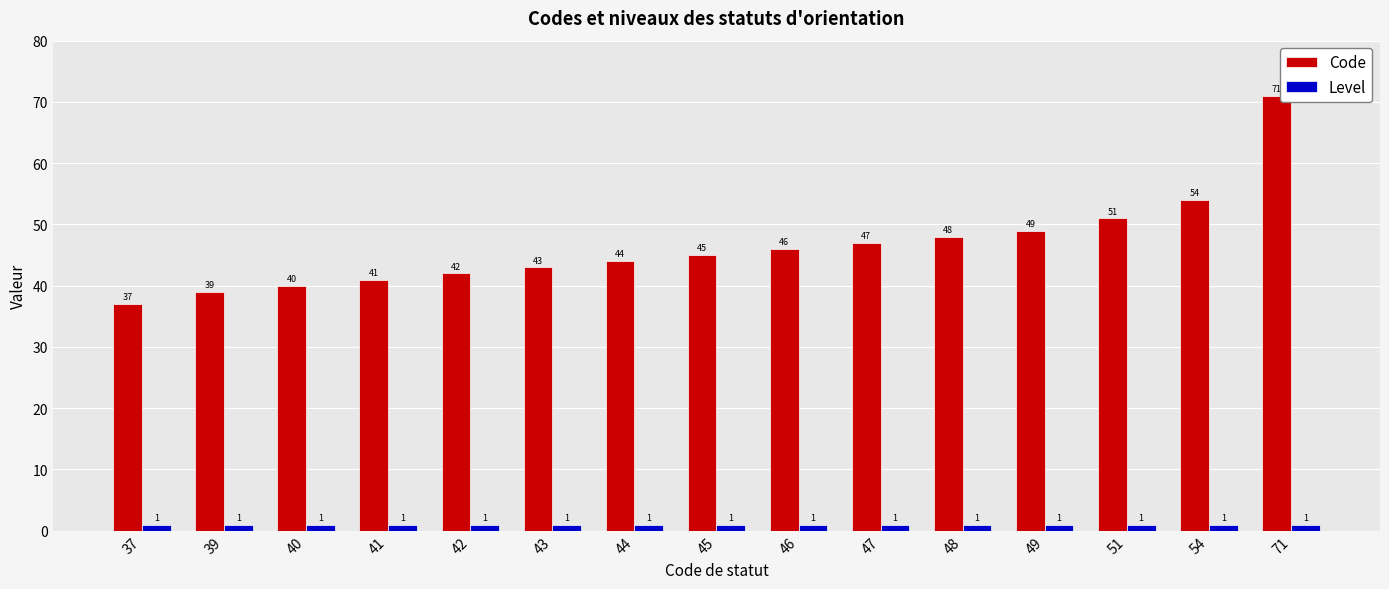

List the series in order of their overall mean, highest first.

Code, Level